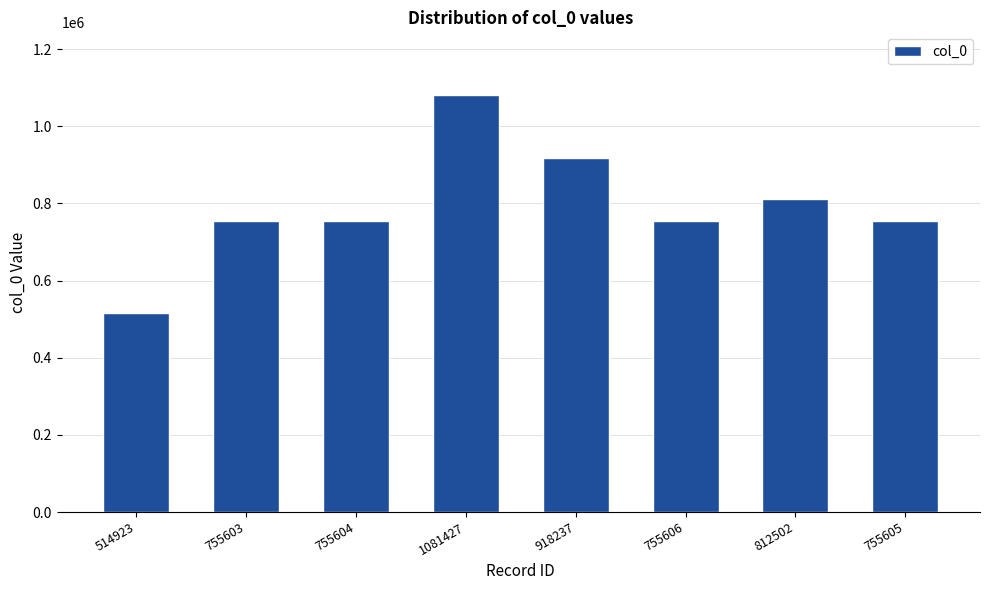

Which category has the lowest value across all series?

514923